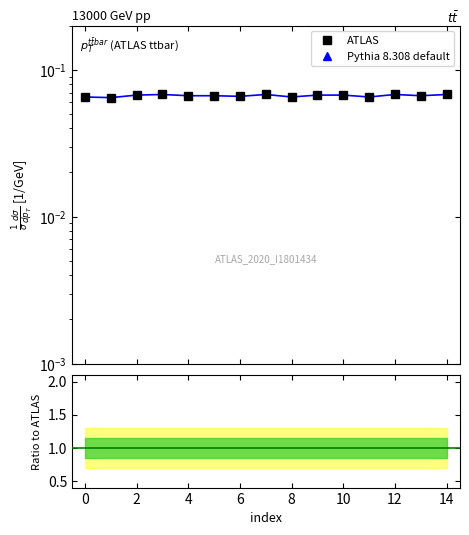

True or false: ATLAS has more than 0 points higher than both neighbors.

True